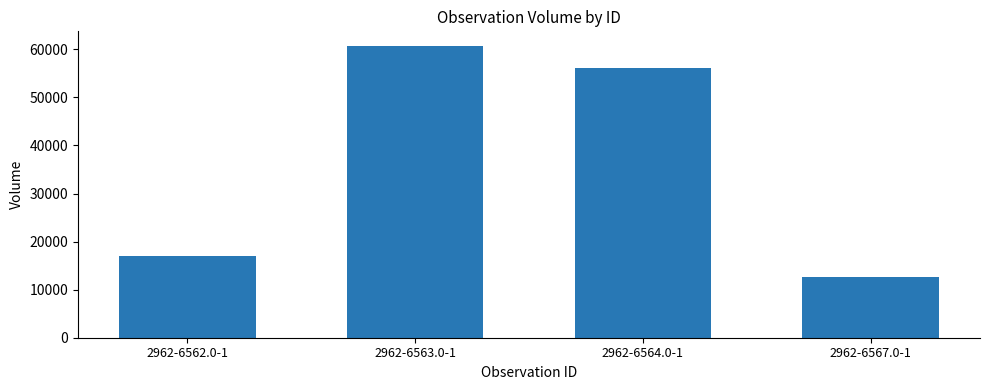

What is the ratio of the value at 2962-6562.0-1 to the value at 2962-6563.0-1?

0.3